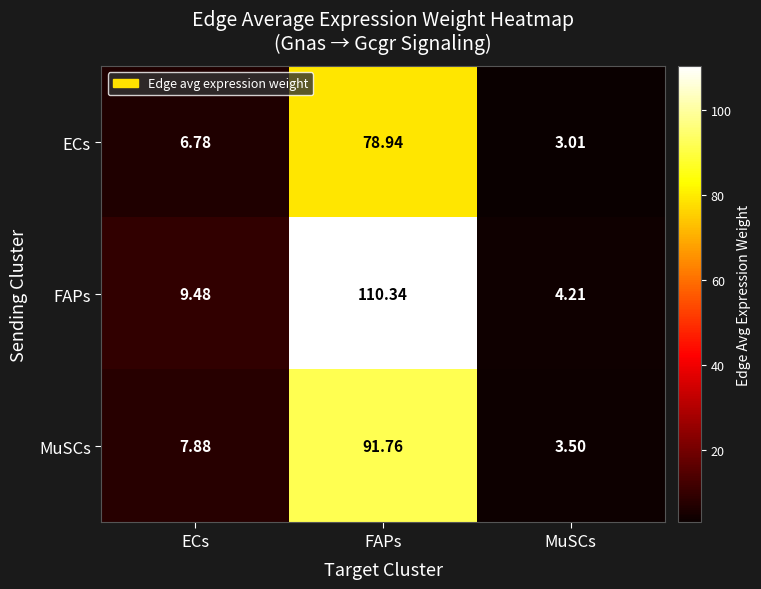

Between FAPs and MuSCs, which series saw the biggest shift?

FAPs